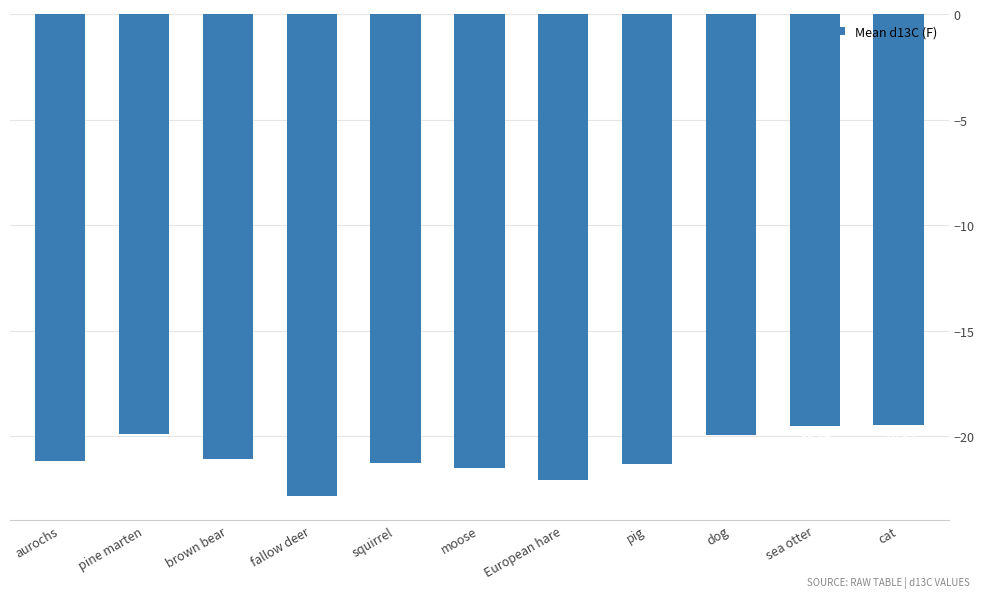

Which label corresponds to the smallest value in the chart?

fallow deer